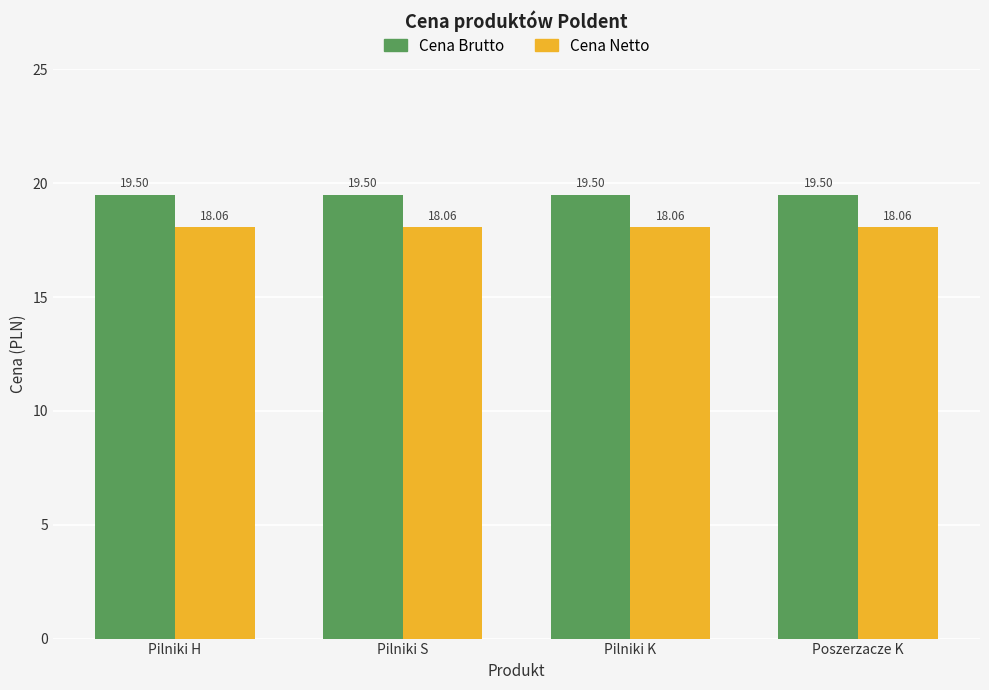

Which series has the largest total across all categories?

Cena Brutto